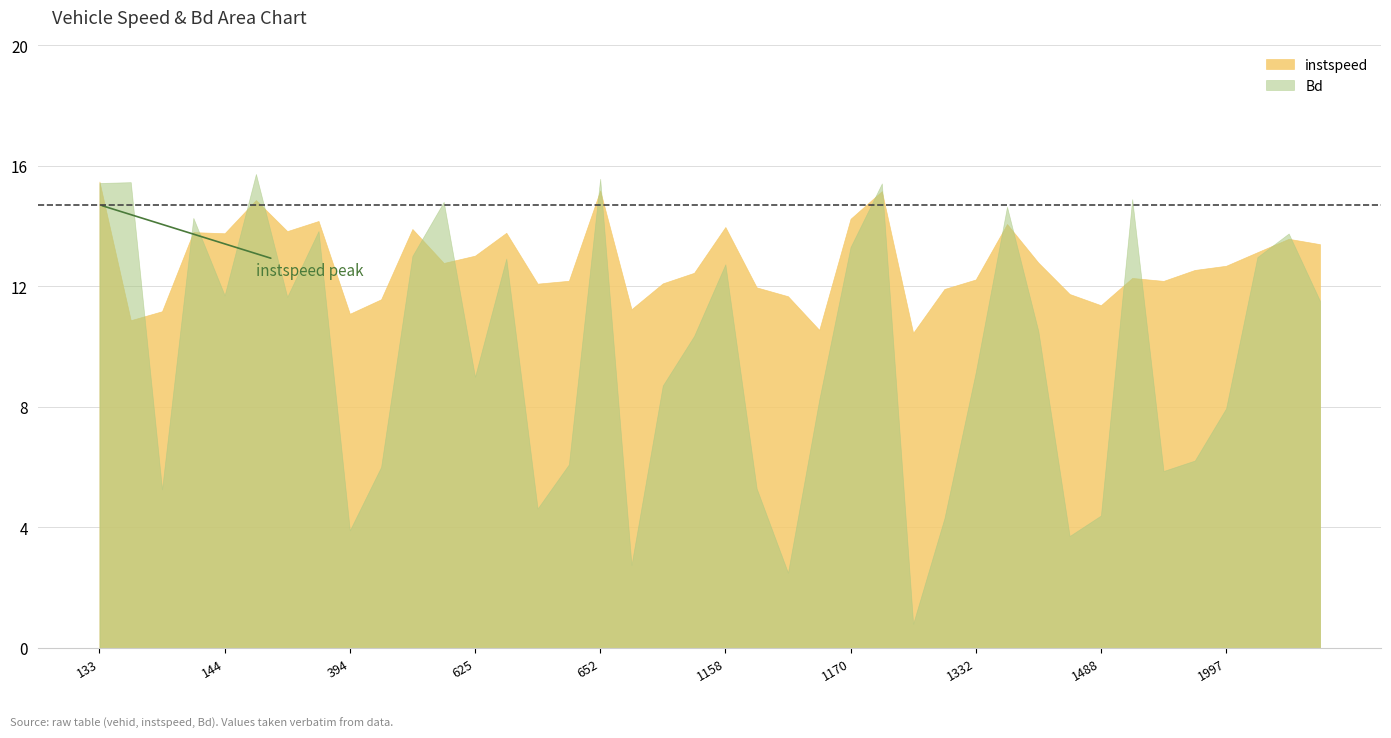

True or false: instspeed and Bd intersect in this chart.

True